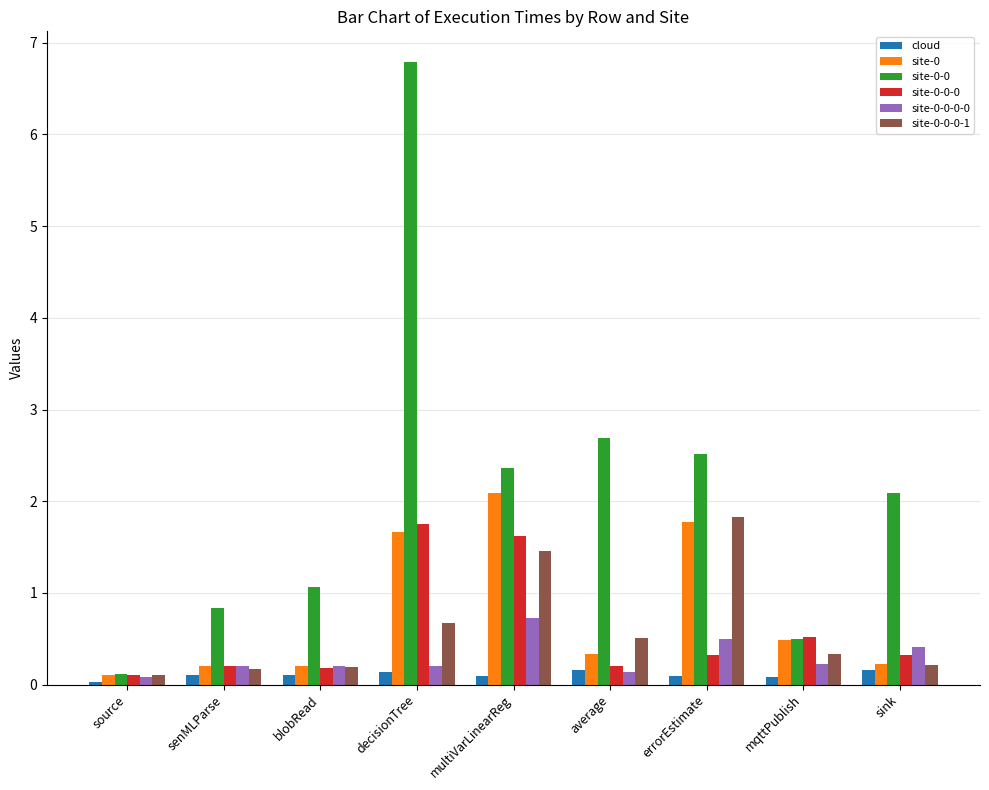

How many categories are shown in the chart?

9